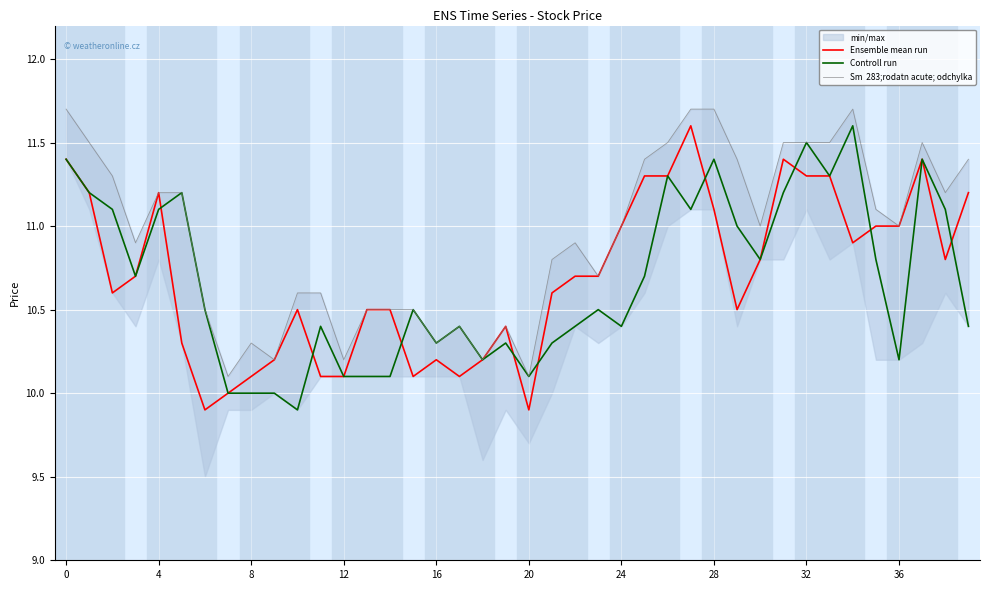

What is the value of the Sm  283;rodatn acute; odchylka point at the 26th from the left?

11.4